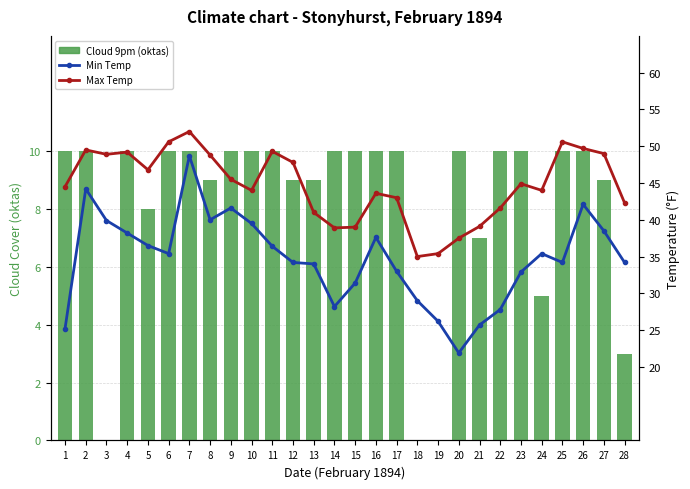

At which label is Max Temp closest to 43?

17